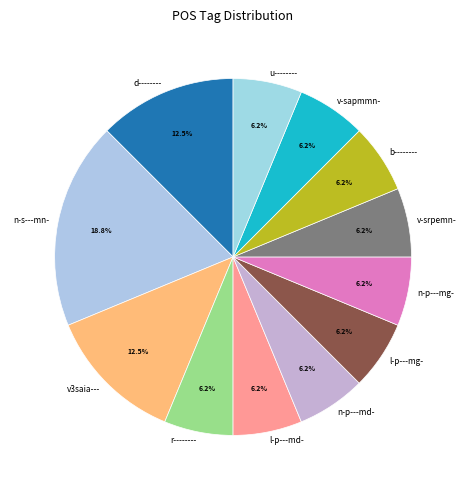

Which category has the biggest portion of the pie?

n-s---mn-